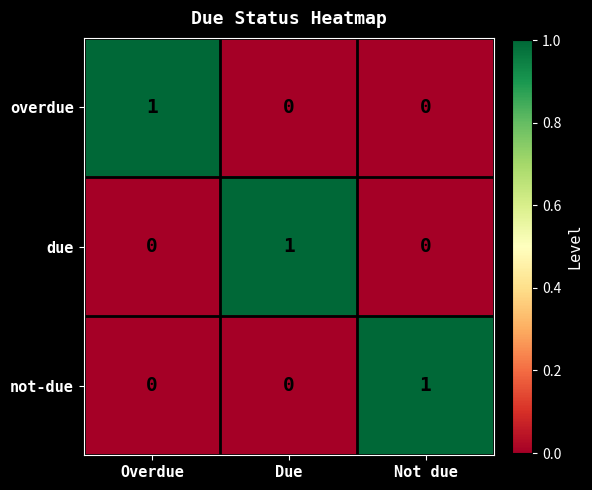

At how many categories does at least one series exceed 0?

3